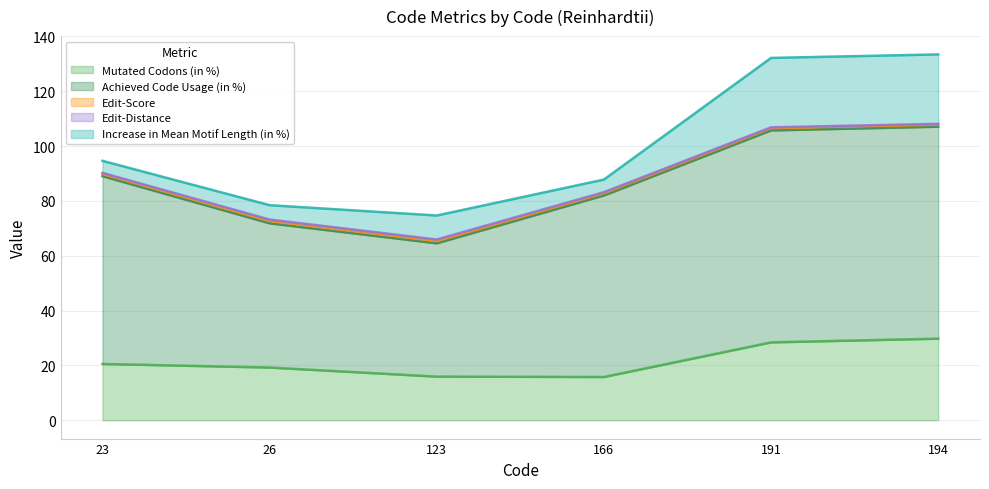

In Achieved Code Usage (in %), how many points are lower than both neighbors (excluding endpoints)?

1